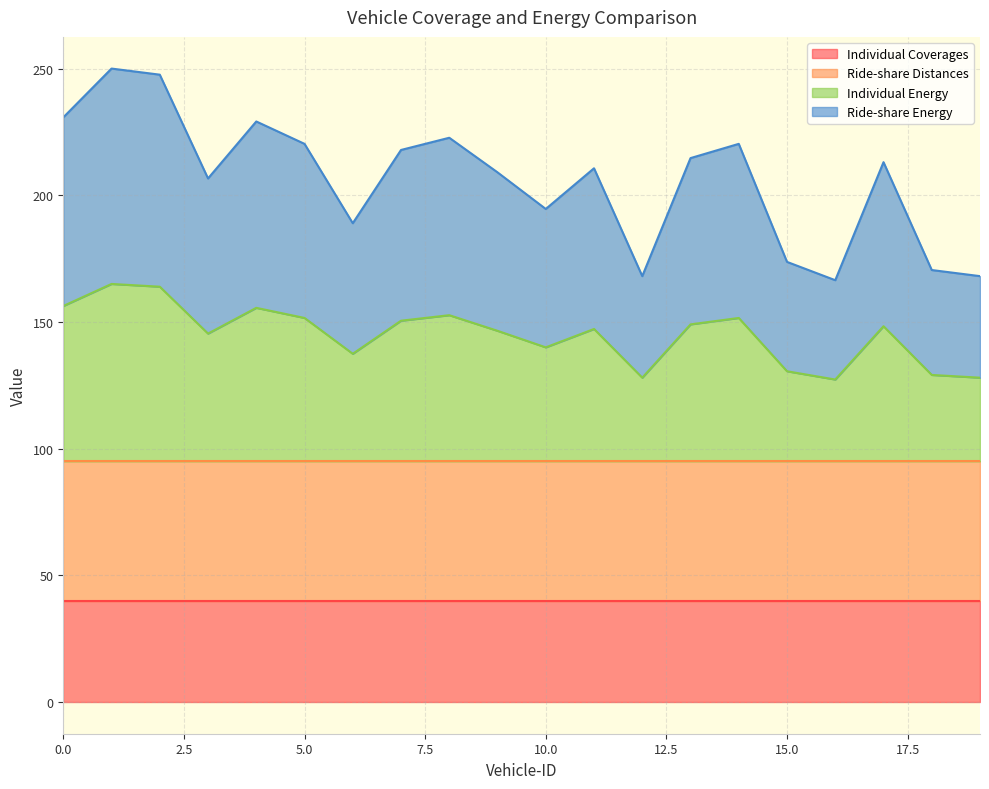

At which category does the chart reach its minimum across all series?

16